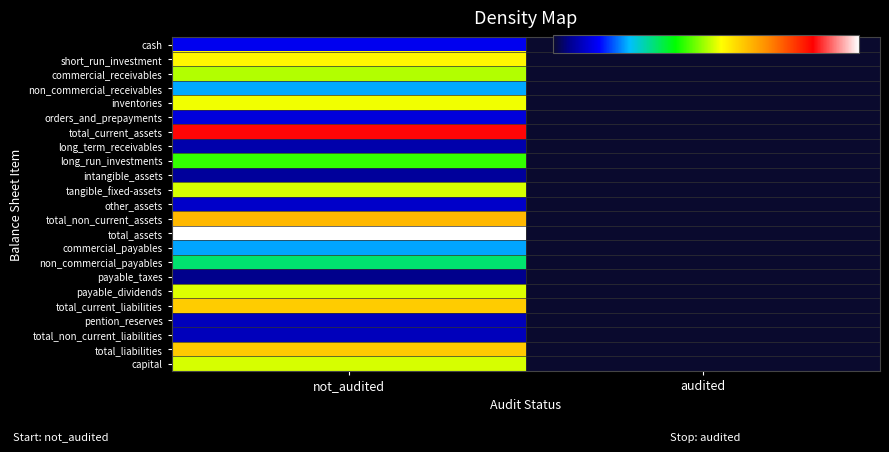

List the series in order of their peak value, highest first.

total_assets, total_current_assets, total_non_current_assets, total_liabilities, total_current_liabilities, short_run_investment, inventories, payable_dividends, tangible_fixed-assets, capital, commercial_receivables, long_run_investments, non_commercial_payables, non_commercial_receivables, commercial_payables, cash, orders_and_prepayments, other_assets, pention_reserves, total_non_current_liabilities, long_term_receivables, intangible_assets, payable_taxes